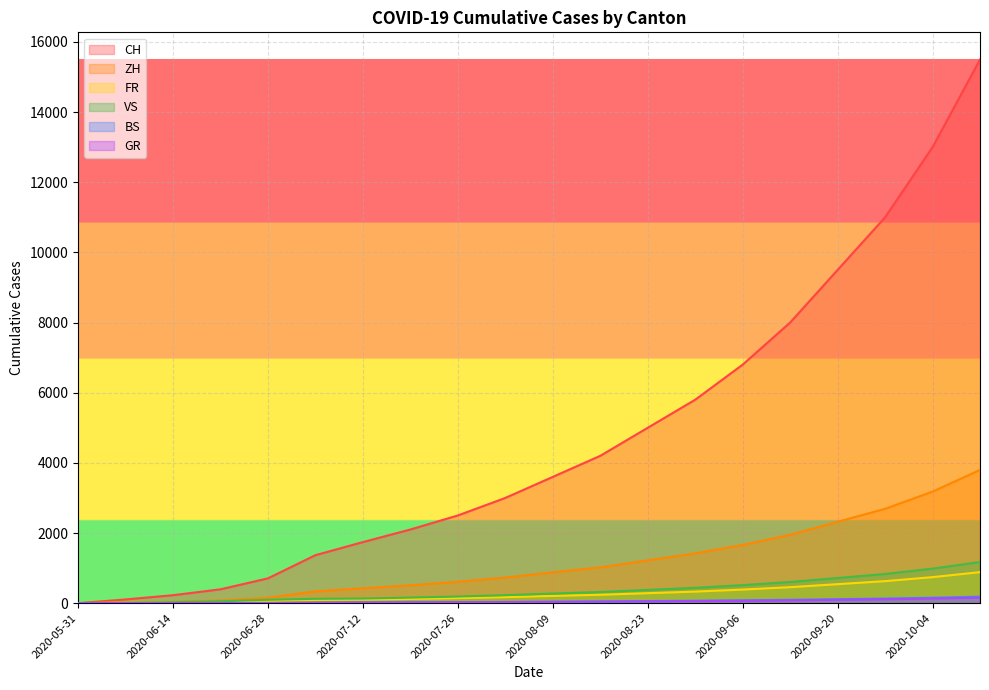

Which has a higher value, 2020-08-16 or 2020-09-06?

2020-09-06